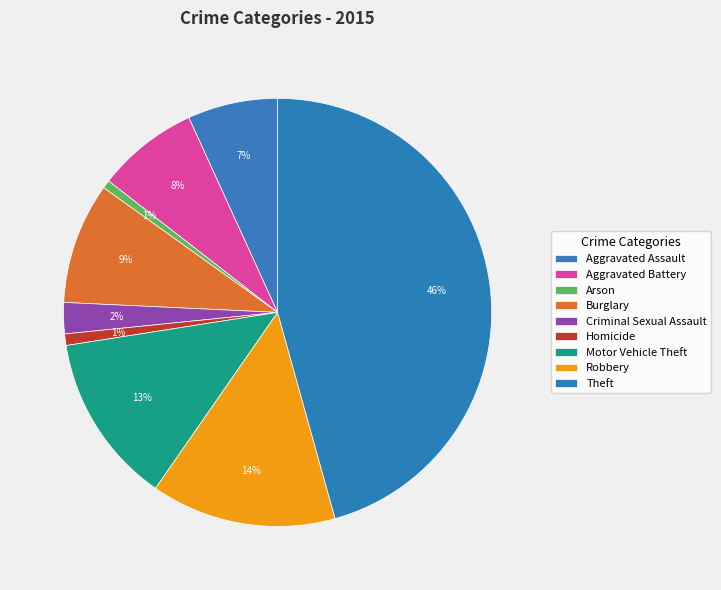

Which slice is the largest?

Theft